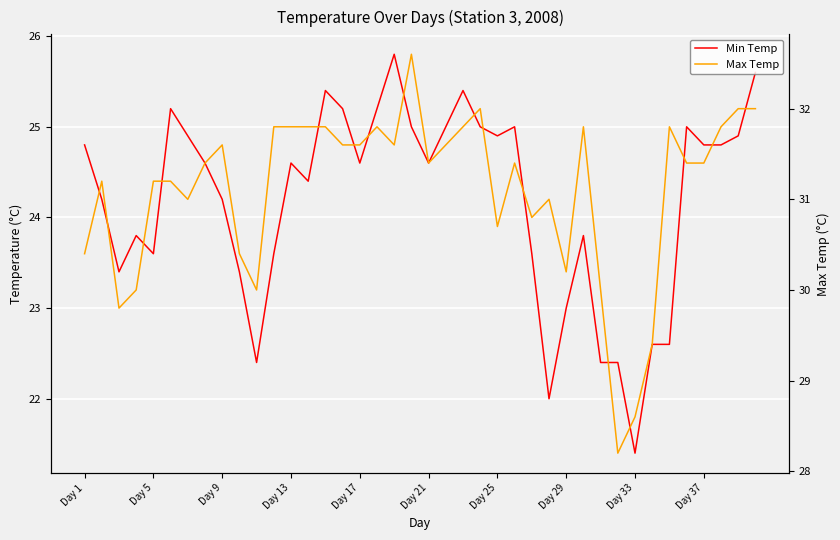

Count the number of data series in this chart.

2